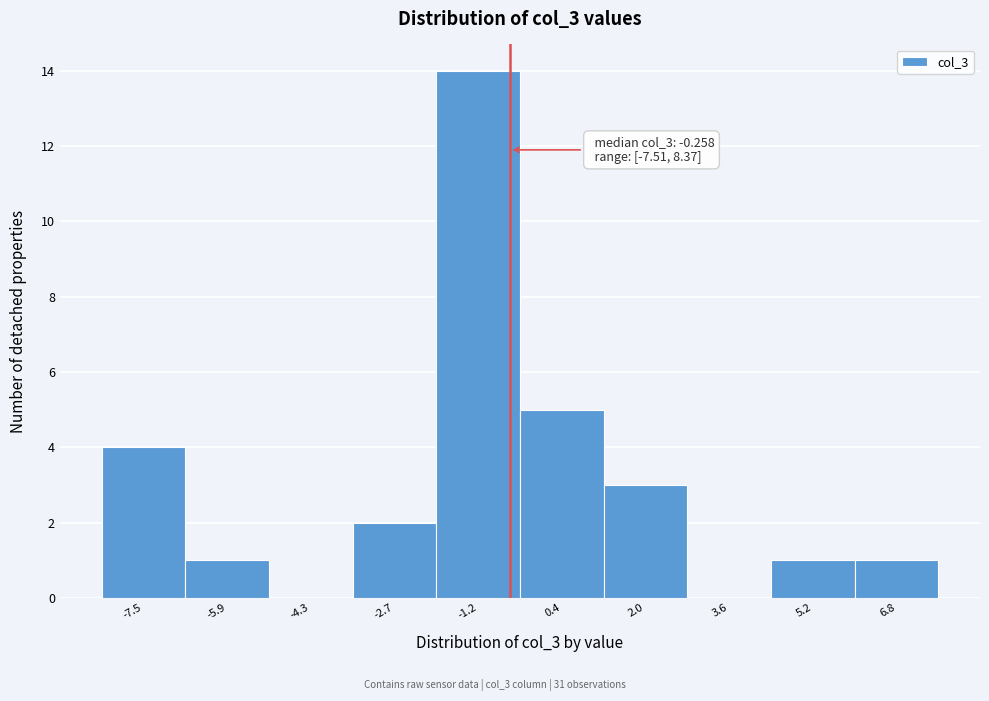

Reading right to left, extract all data points from this chart.

6.8=1	5.2=1	3.6=0	2.0=3	0.4=5	-1.2=14	-2.7=2	-4.3=0	-5.9=1	-7.5=4